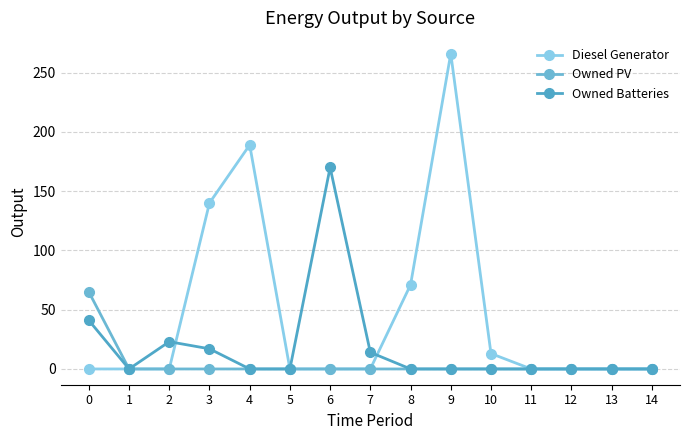

Reading left to right, what are all the values shown in this chart?

Diesel Generator: 0=0	1=0	2=0	3=140	4=189	5=0	6=0	7=0	8=71	9=266	10=13	11=0	12=0	13=0	14=0
Owned PV: 0=65	1=0	2=0	3=0	4=0	5=0	6=0	7=0	8=0	9=0	10=0	11=0	12=0	13=0	14=0
Owned Batteries: 0=41	1=0	2=23	3=17	4=0	5=0	6=170	7=14	8=0	9=0	10=0	11=0	12=0	13=0	14=0